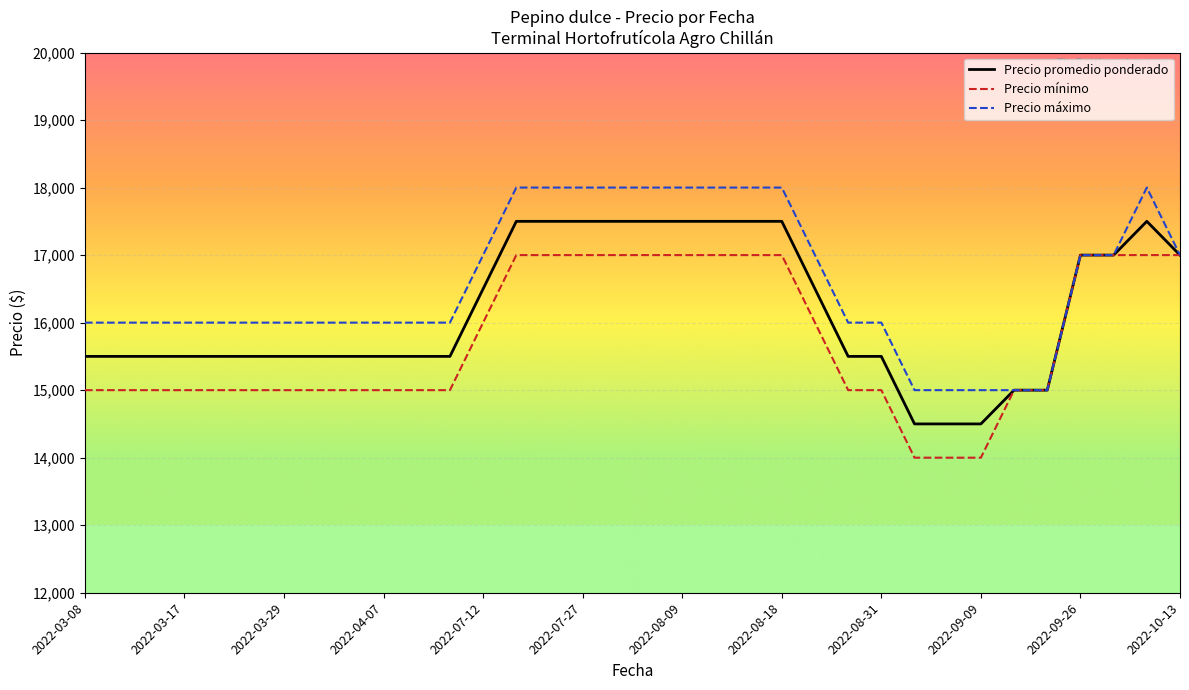

What is the smallest value displayed?

14000